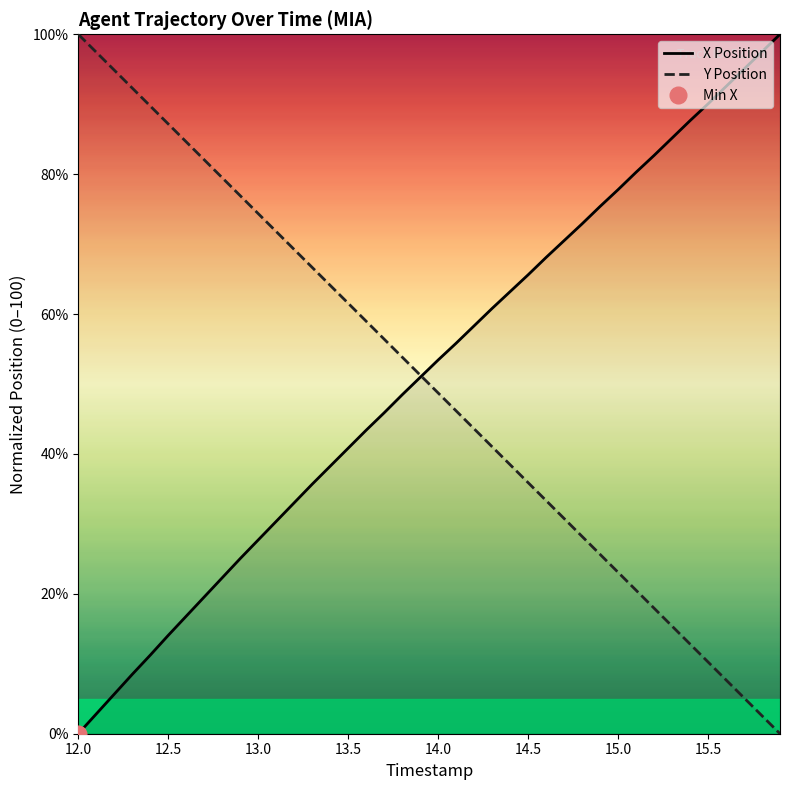

How many positive values does the X Position series have?

39